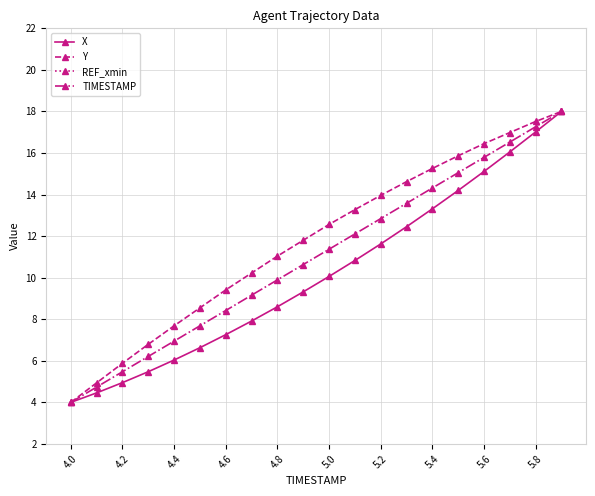

What is the highest value of the X series?

18.0